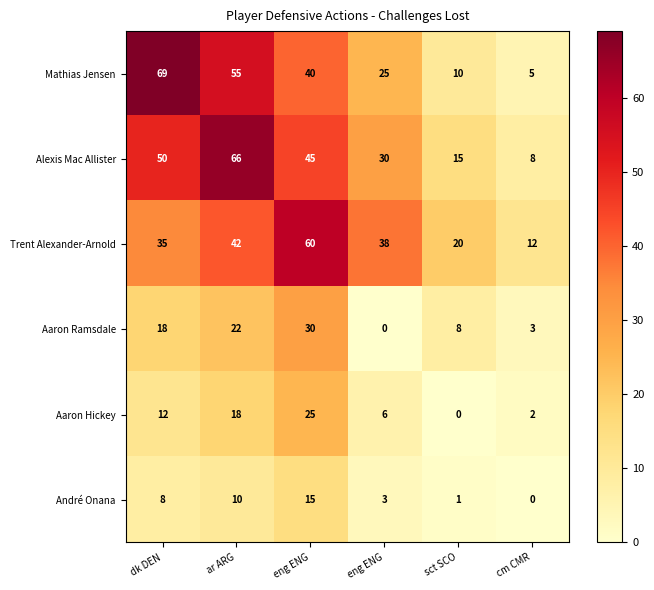

Rank the series by their maximum value, from lowest to highest.

André Onana, Aaron Hickey, Aaron Ramsdale, Trent Alexander-Arnold, Alexis Mac Allister, Mathias Jensen